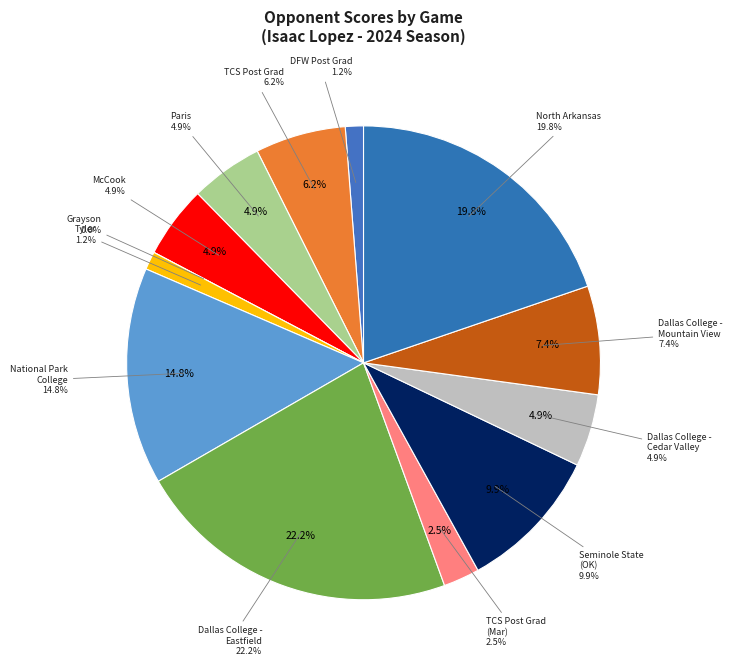

Which category has the smallest portion of the pie?

Grayson